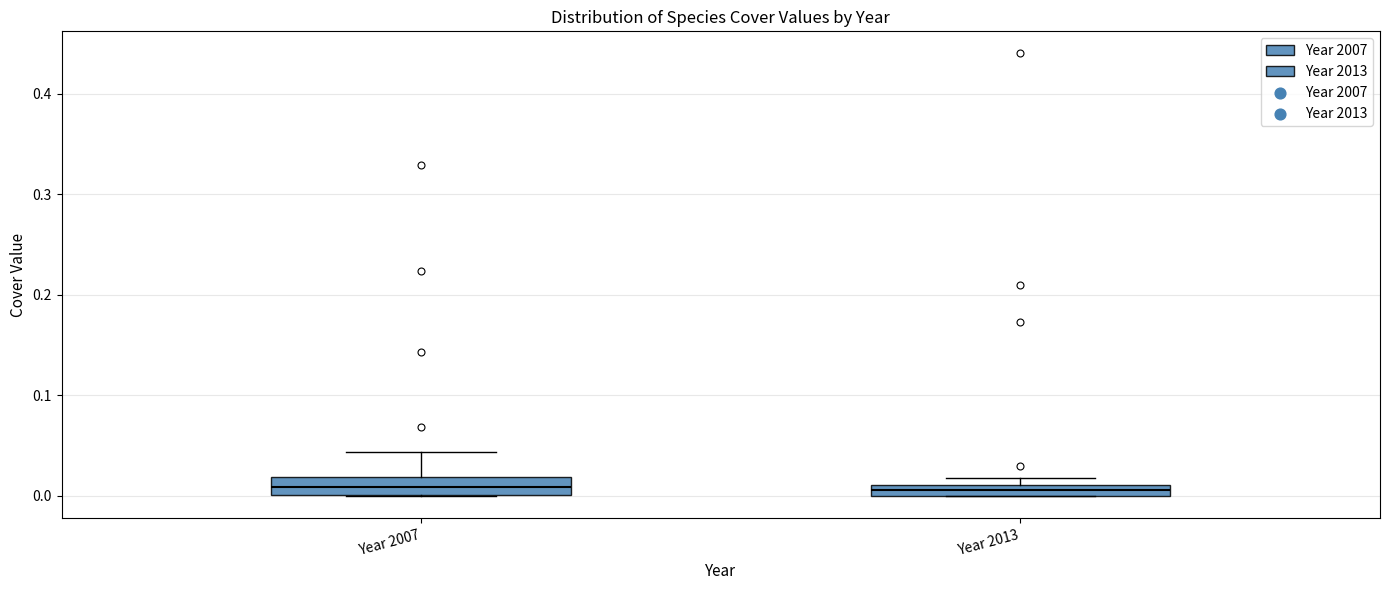

Where does the median line of the box for Year 2007 sit on the y-axis? The values are not printed on the chart, so give them approximately, as read against the axis.

0.01